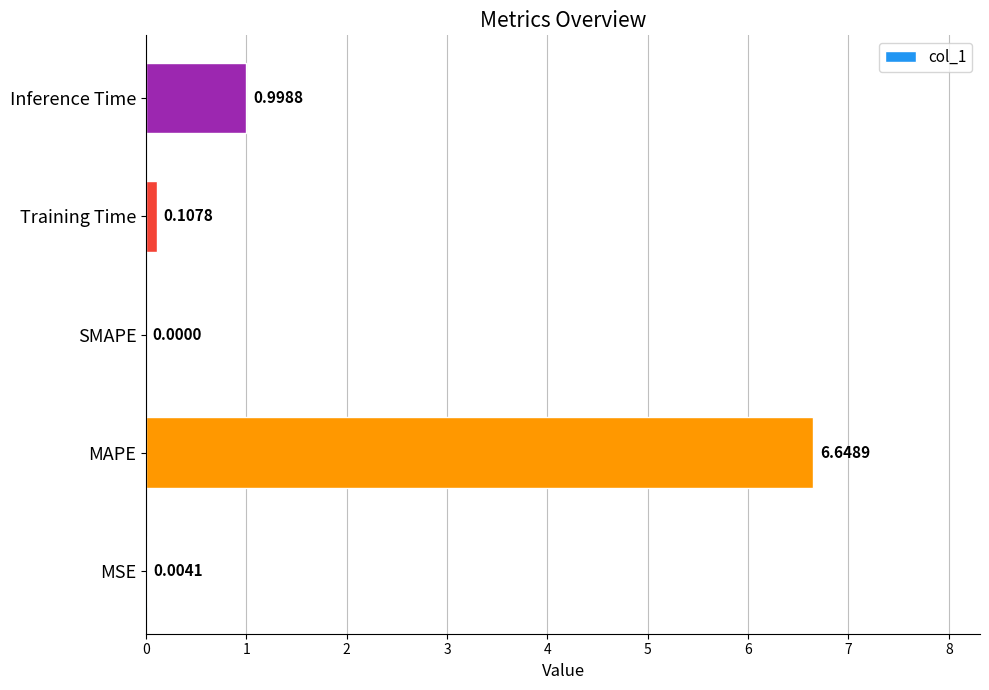

Which label corresponds to the largest value in the chart?

MAPE